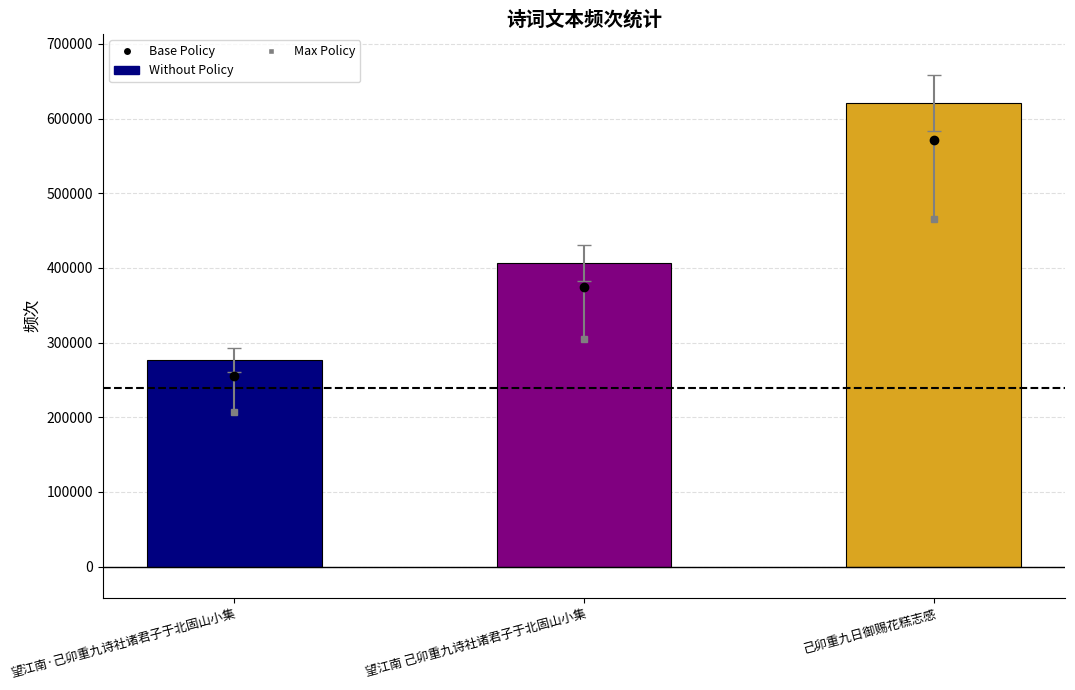

Reading left to right, what are all the values shown in this chart?

276843	406841	620496